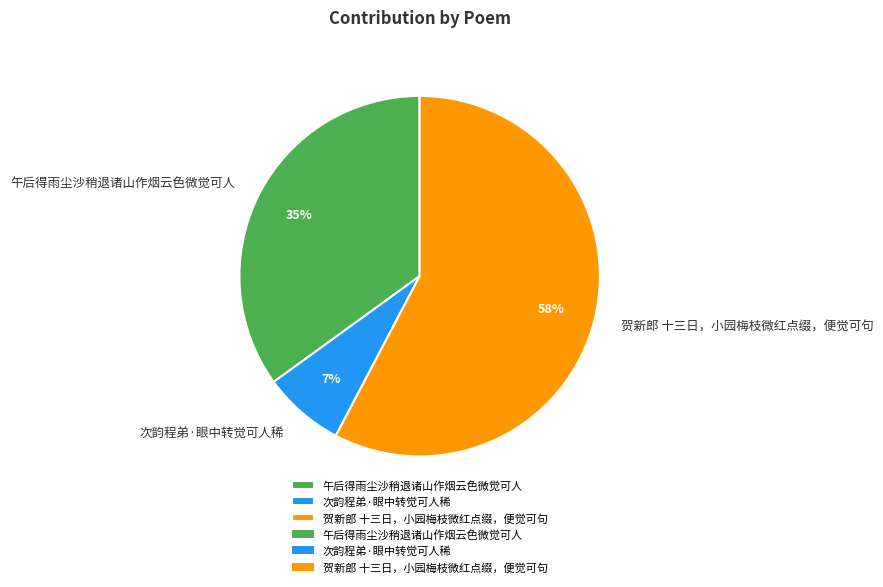

To the nearest percent, what percentage of the pie is 午后得雨尘沙稍退诸山作烟云色微觉可人?

35%